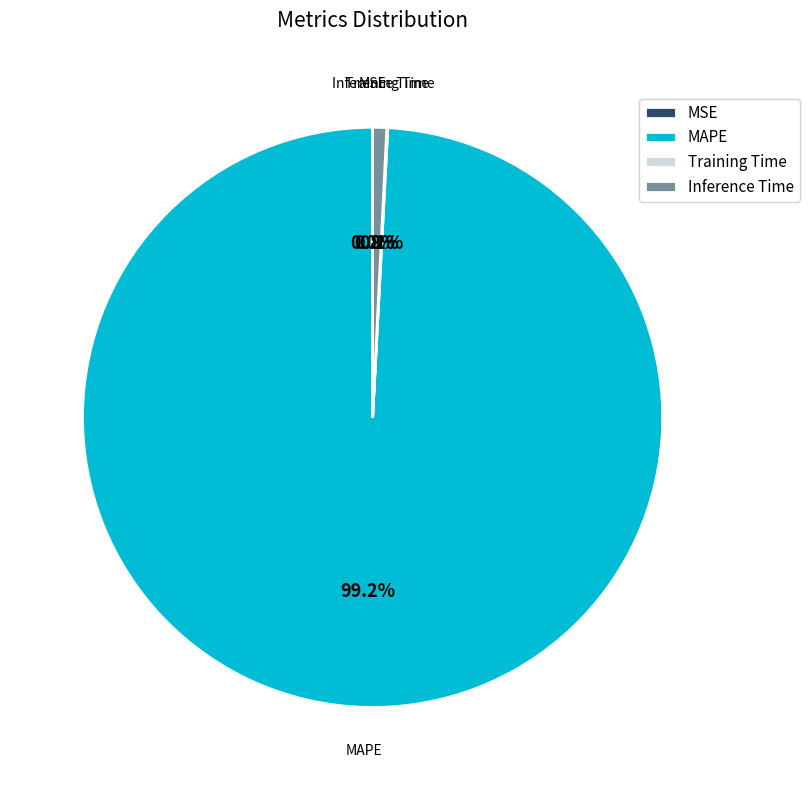

What is the largest slice in the pie chart?

MAPE